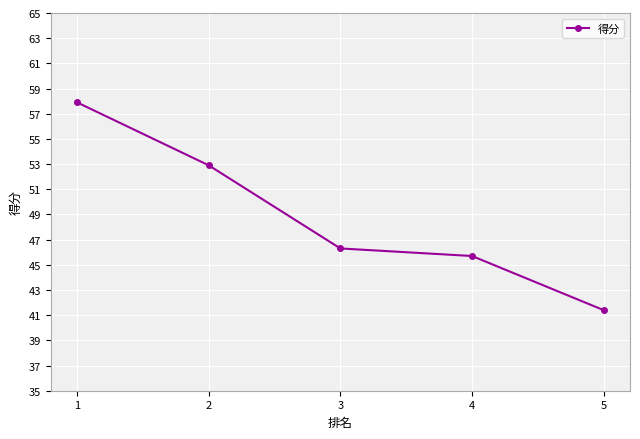

List the labels in order of value, smallest first.

5, 4, 3, 2, 1